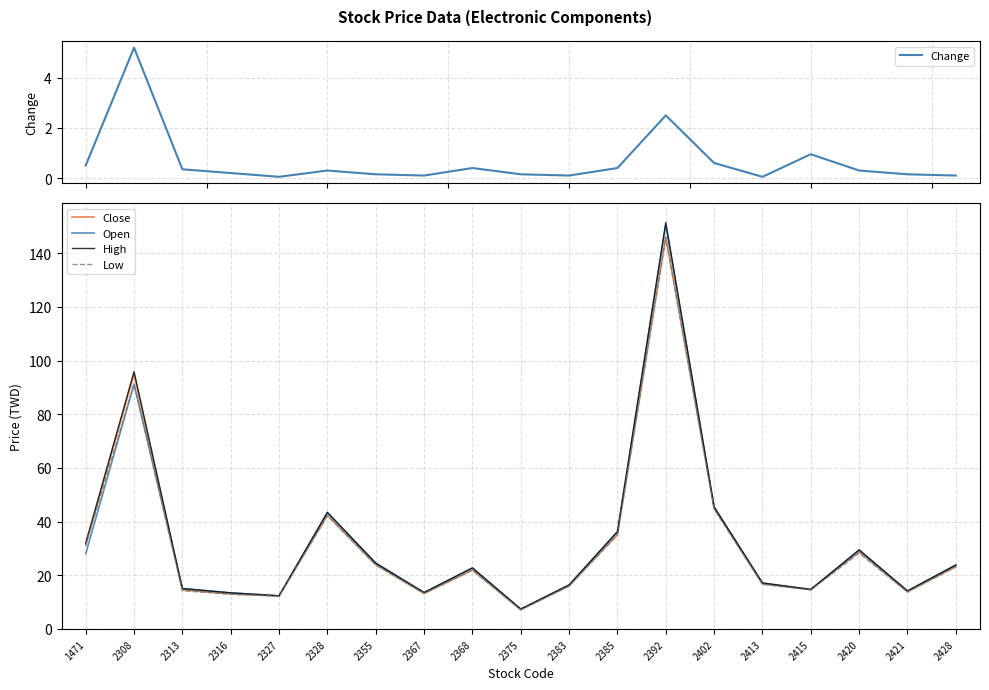

Which has a higher value, 2415 or 2421?

2415